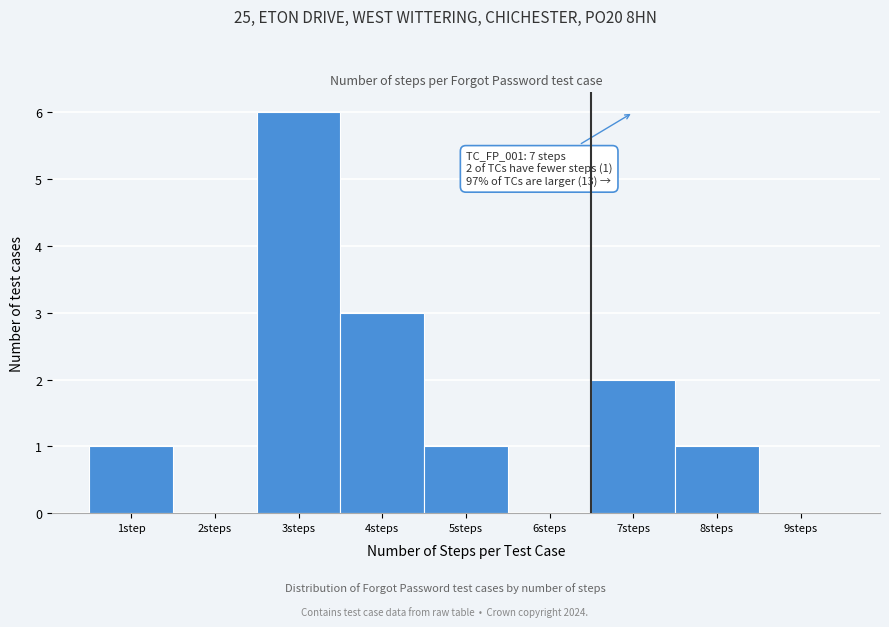

Reading right to left, transcribe all the data shown in this chart.

9steps=0	8steps=1	7steps=2	6steps=0	5steps=1	4steps=3	3steps=6	2steps=0	1step=1